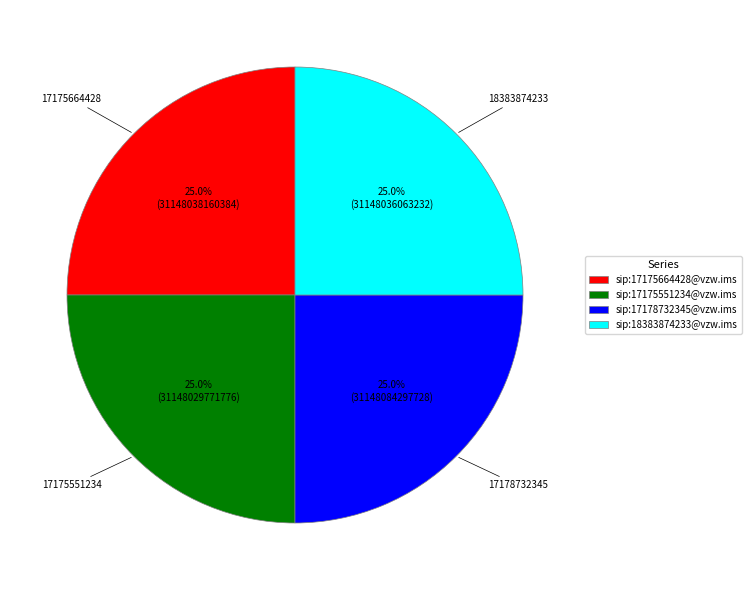

Does sip:17175551234@vzw.ims account for over 50% of the chart?

No